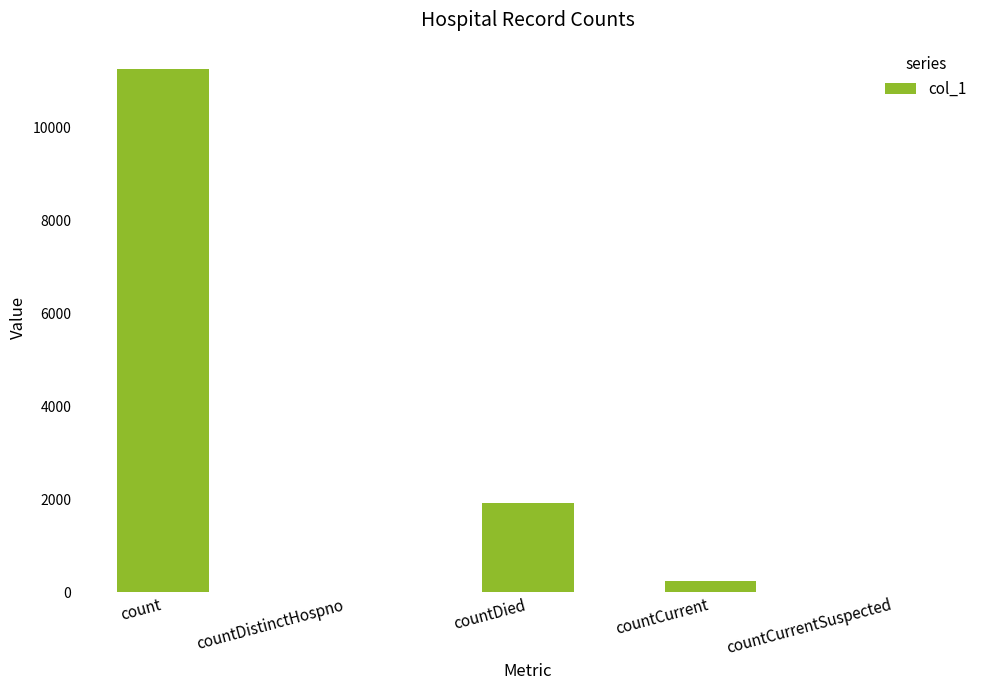

How many distinct data groups are displayed?

1